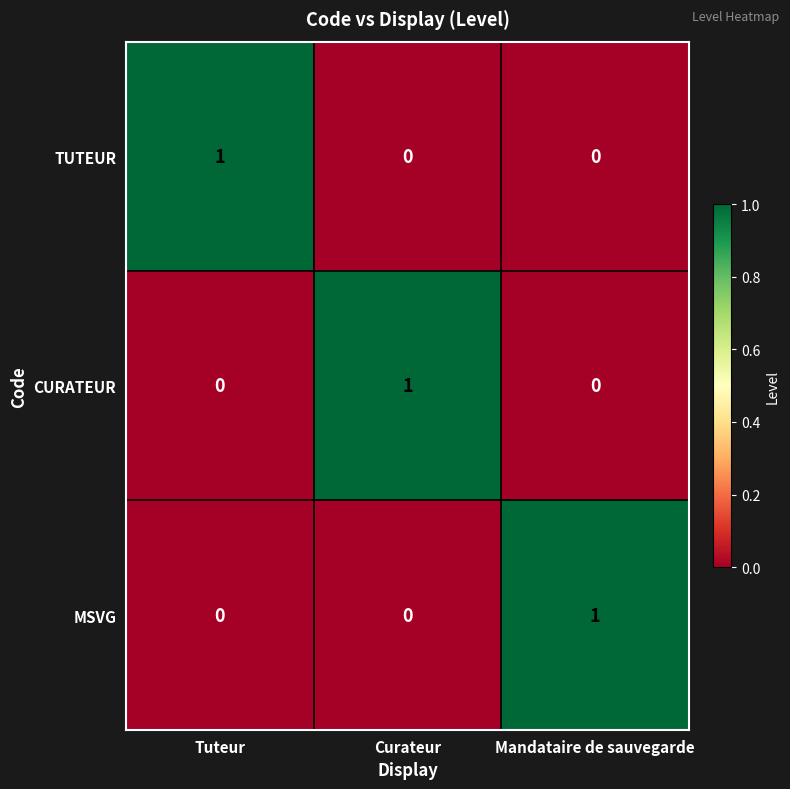

Reading right to left, transcribe all the data shown in this chart.

TUTEUR: Mandataire de sauvegarde=0	Curateur=0	Tuteur=1
CURATEUR: Mandataire de sauvegarde=0	Curateur=1	Tuteur=0
MSVG: Mandataire de sauvegarde=1	Curateur=0	Tuteur=0